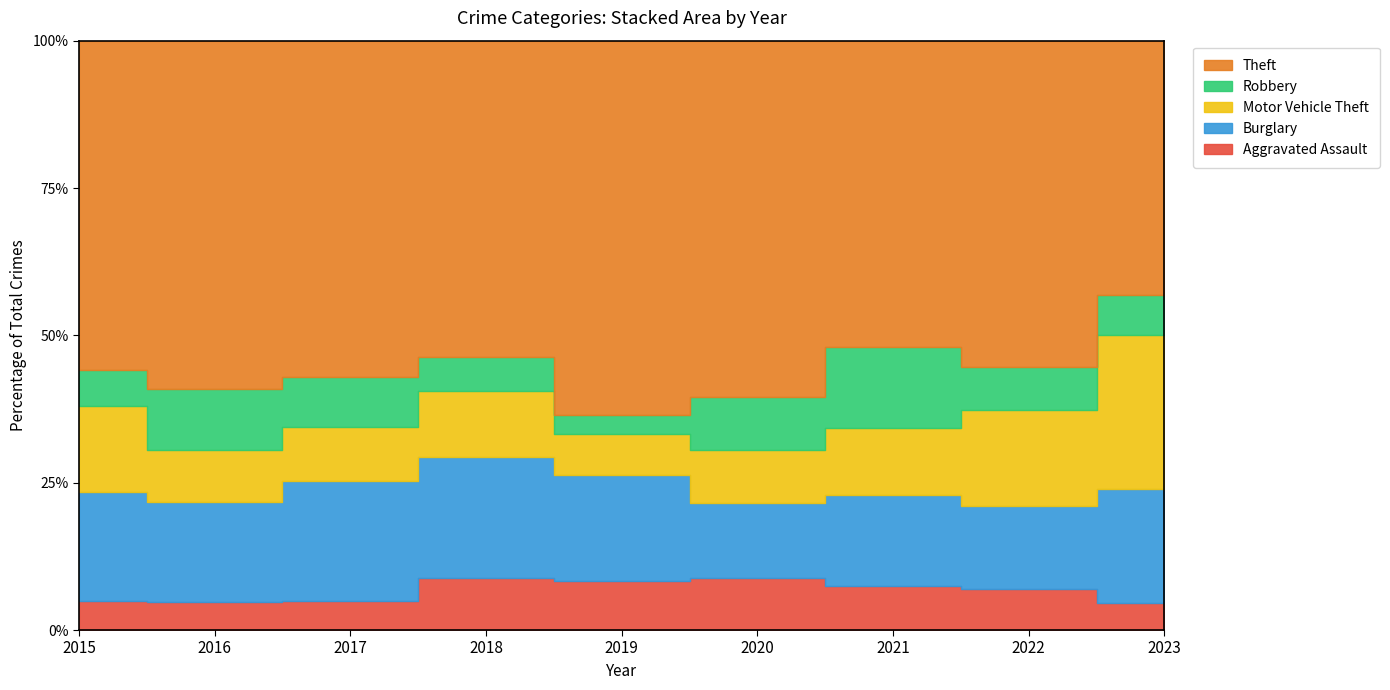

Where is the first local maximum for Robbery?

2016